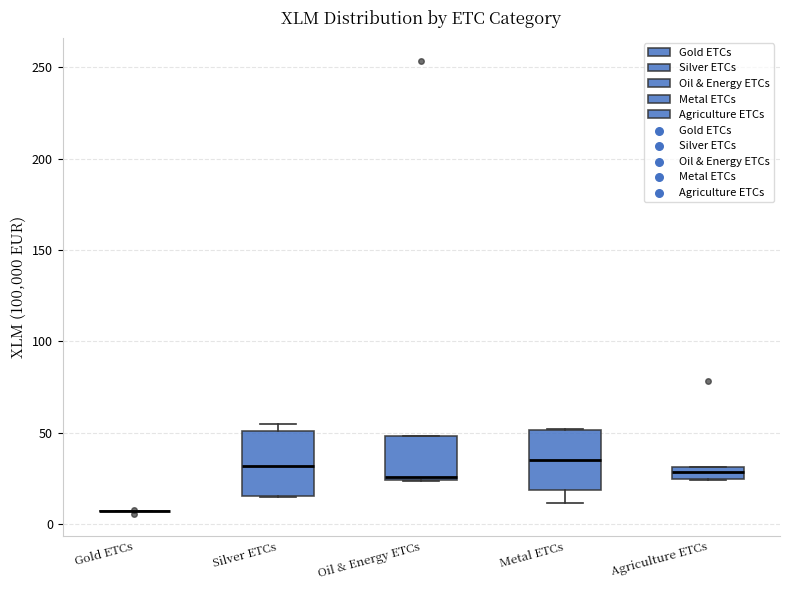

Where is the lower edge of the box for Silver ETCs on the y-axis? The values are not printed on the chart, so give them approximately, as read against the axis.

15